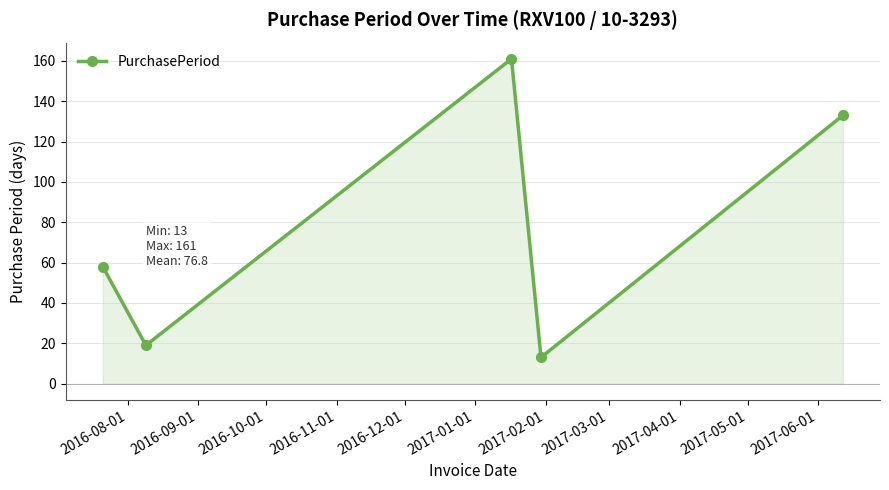

How many points are higher than both their immediate neighbors (excluding endpoints)?

1